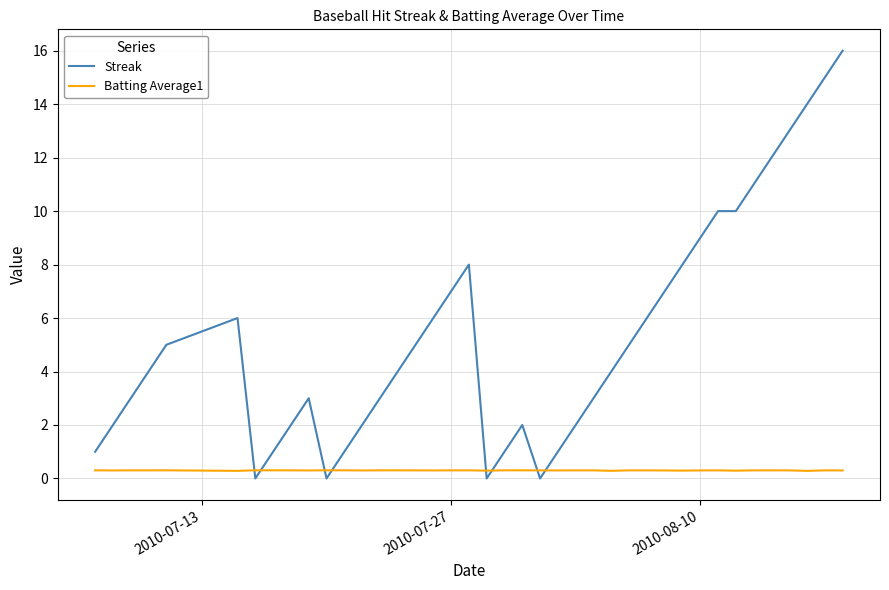

What is the average value of the Batting Average1 series?

0.3